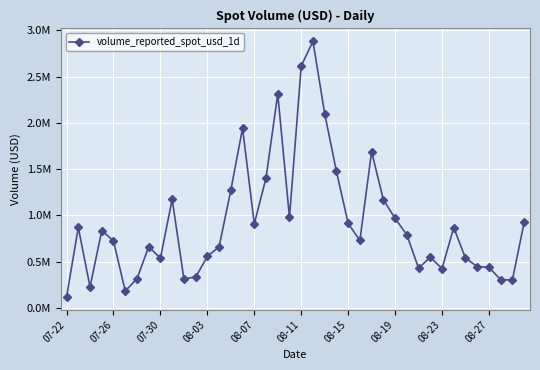

Does the chart display data point markers on the line(s)?

Yes